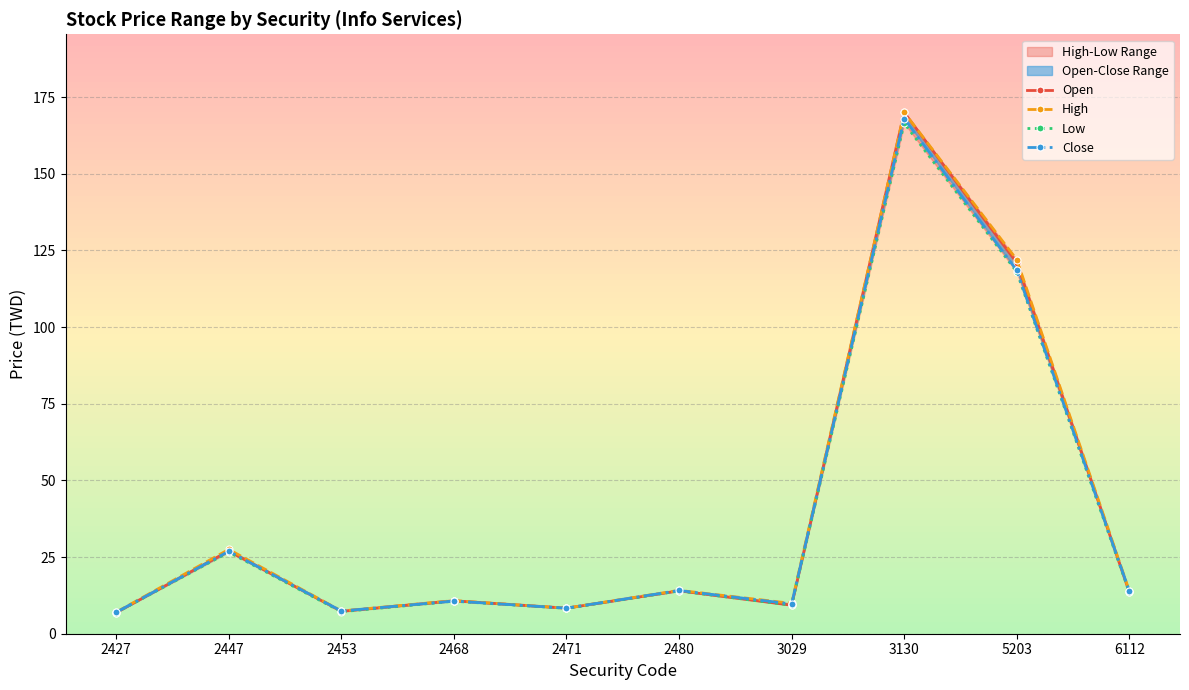

How many lines are shown in the chart?

4